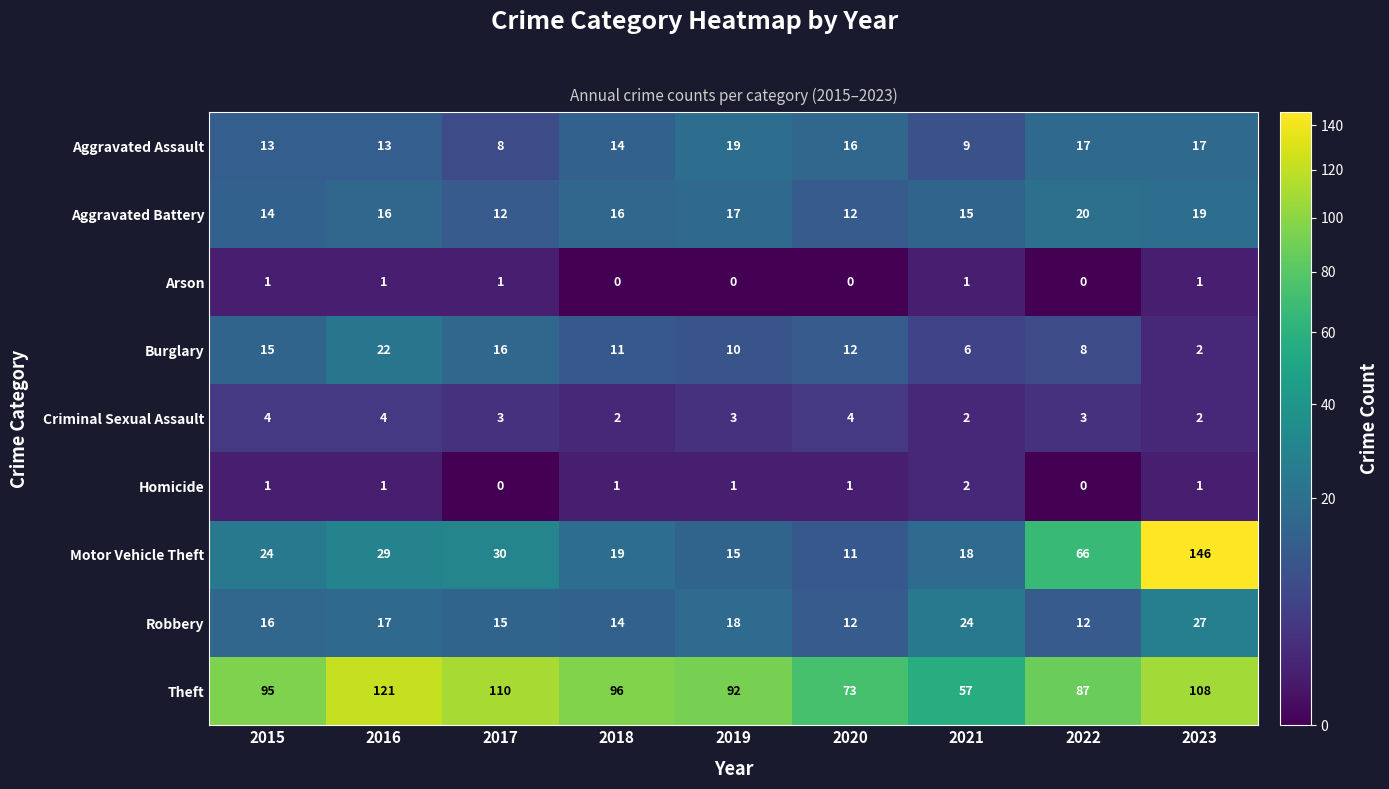

Which series has the widest spread of values?

Motor Vehicle Theft